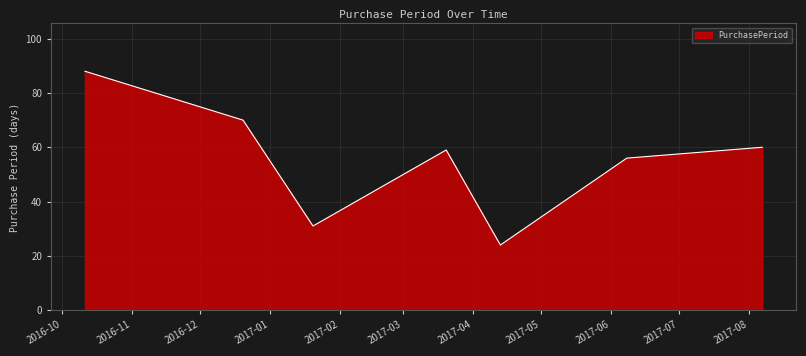

What is the difference between the second highest and second lowest values?

39